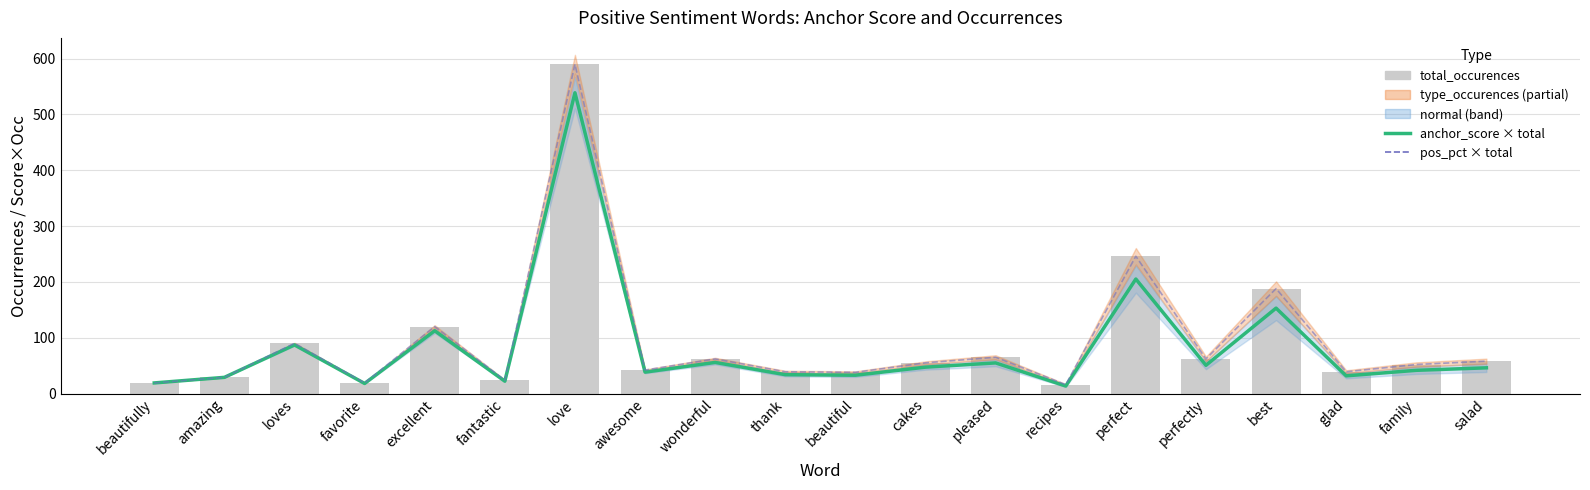

At which label is pos_pct closest to 303?

perfect